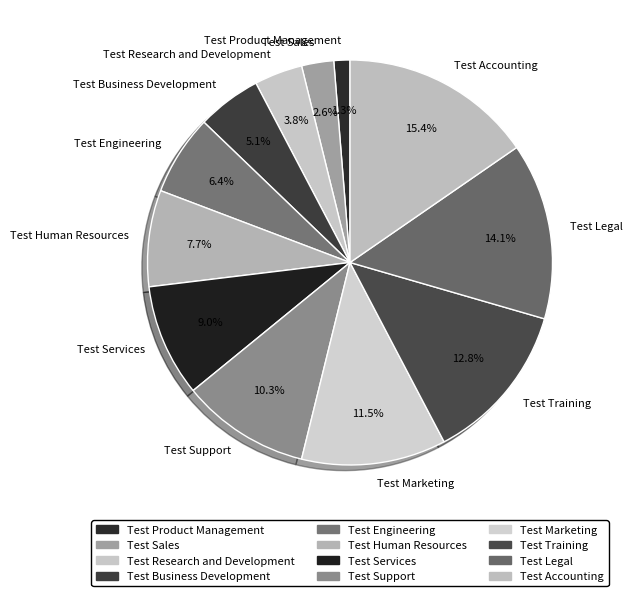

Count the number of slices in the pie.

12